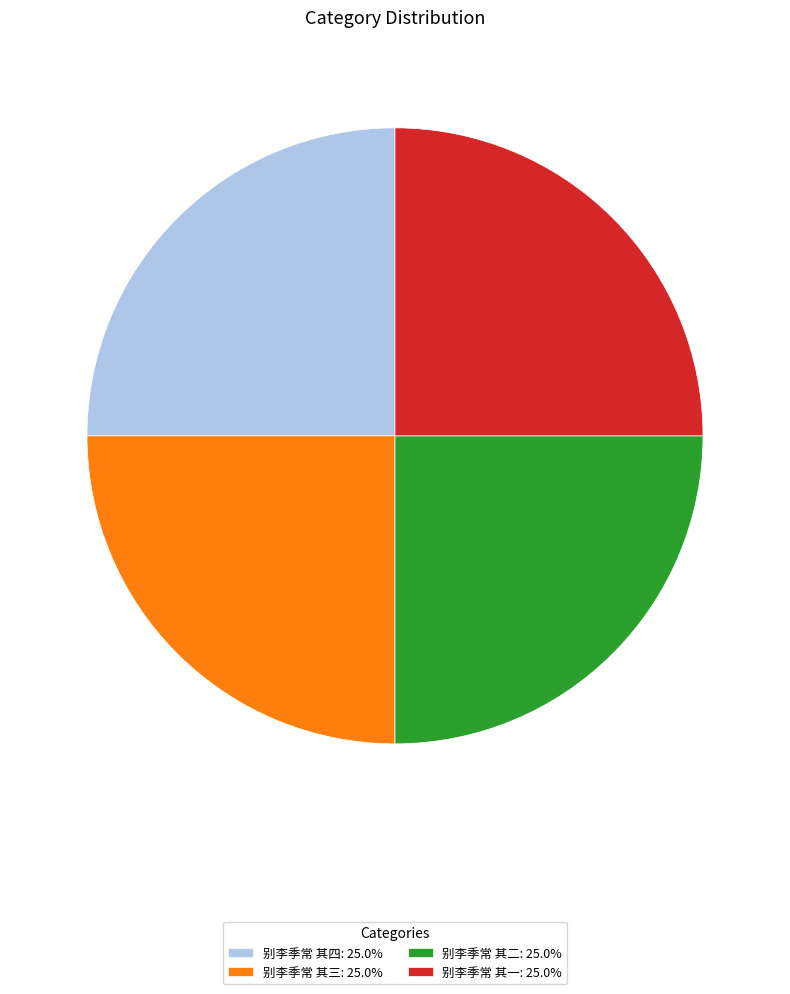

Does 别李季常 其三: 25.0% account for over 50% of the chart?

No